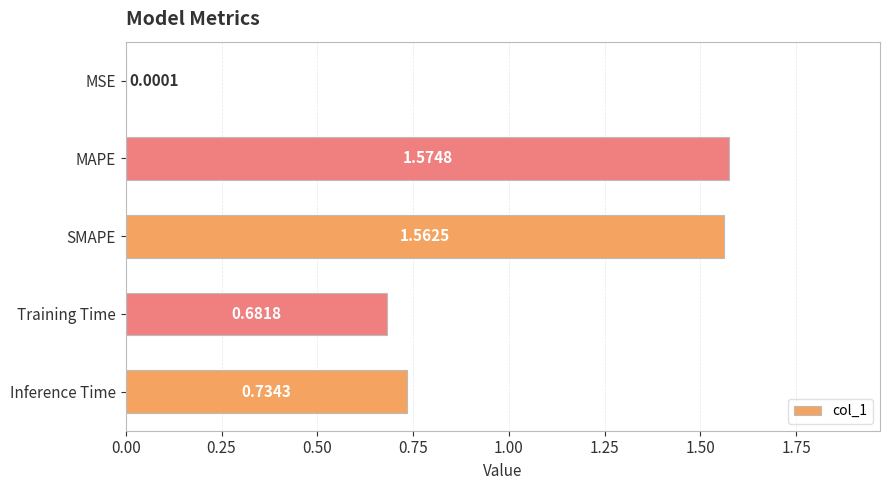

What is the change in value from MSE to Inference Time?

+0.7